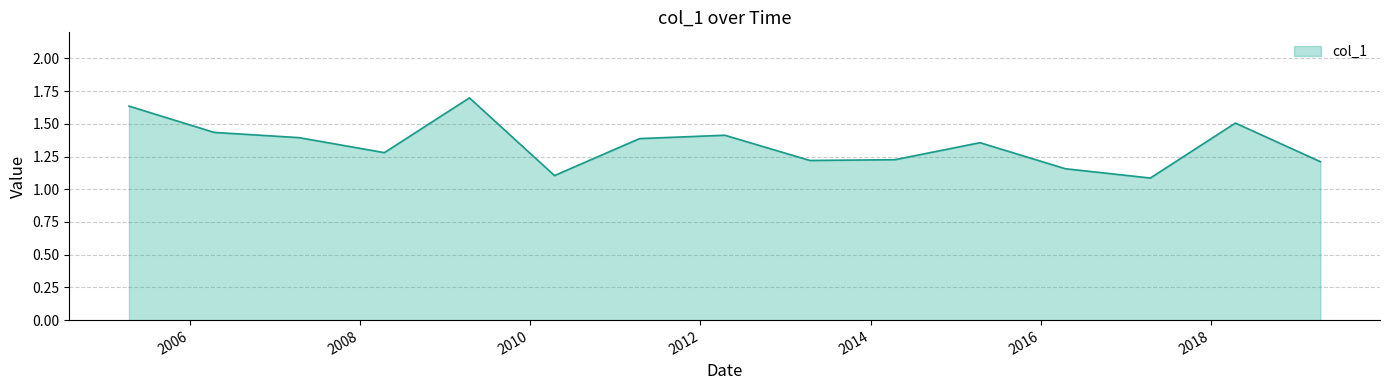

What is the minimum value shown in the chart?

1.1